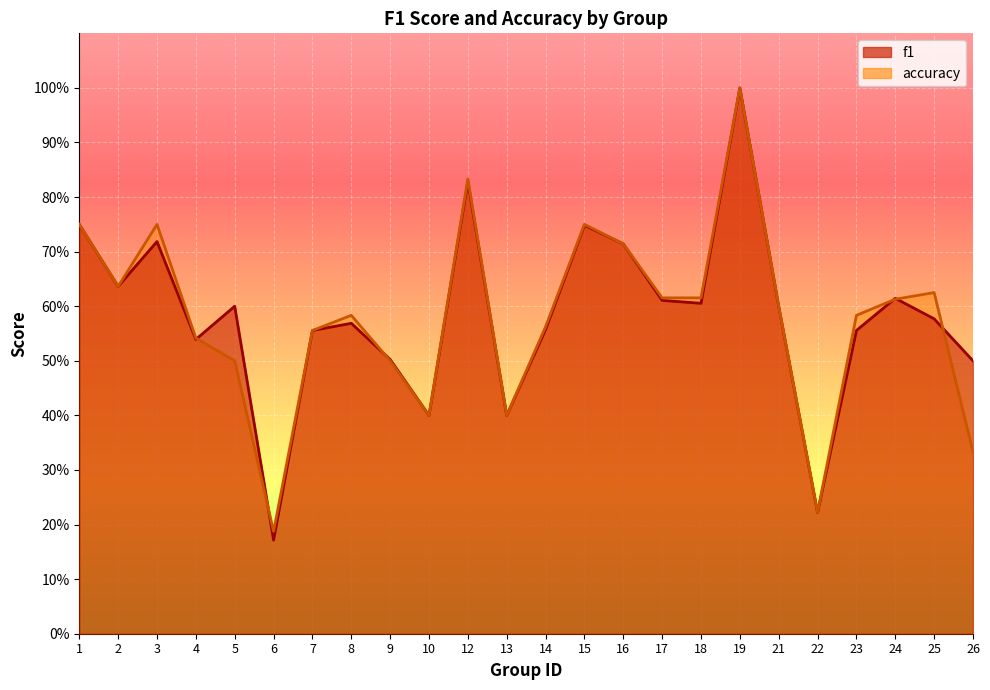

Rank the series at 2 from highest to lowest value.

f1, accuracy